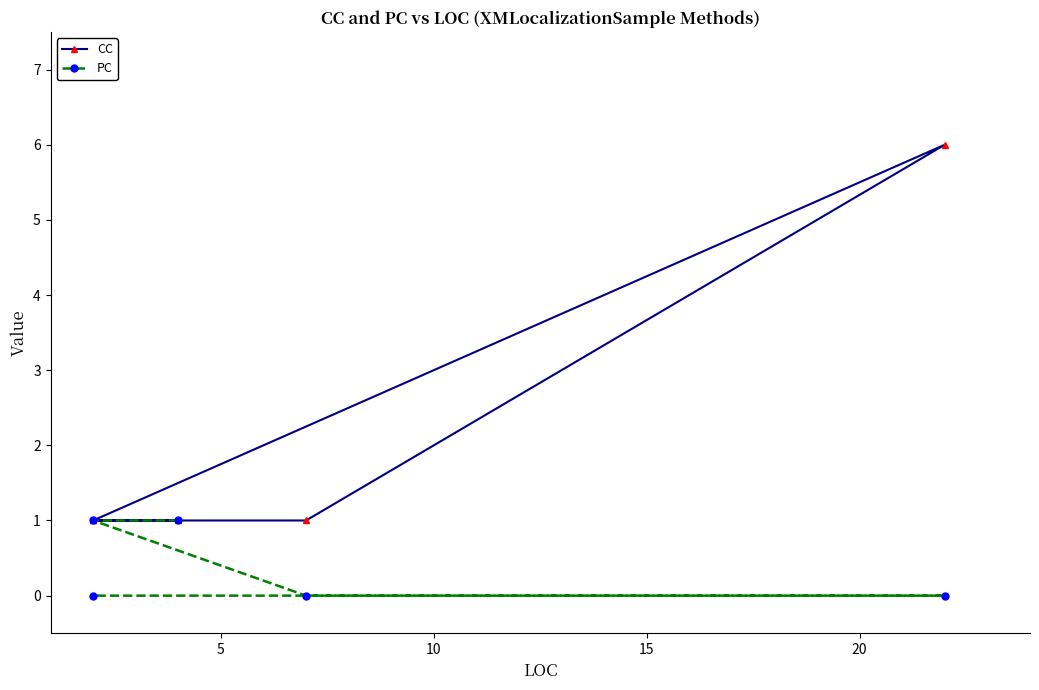

Which series has the largest total across all categories?

CC